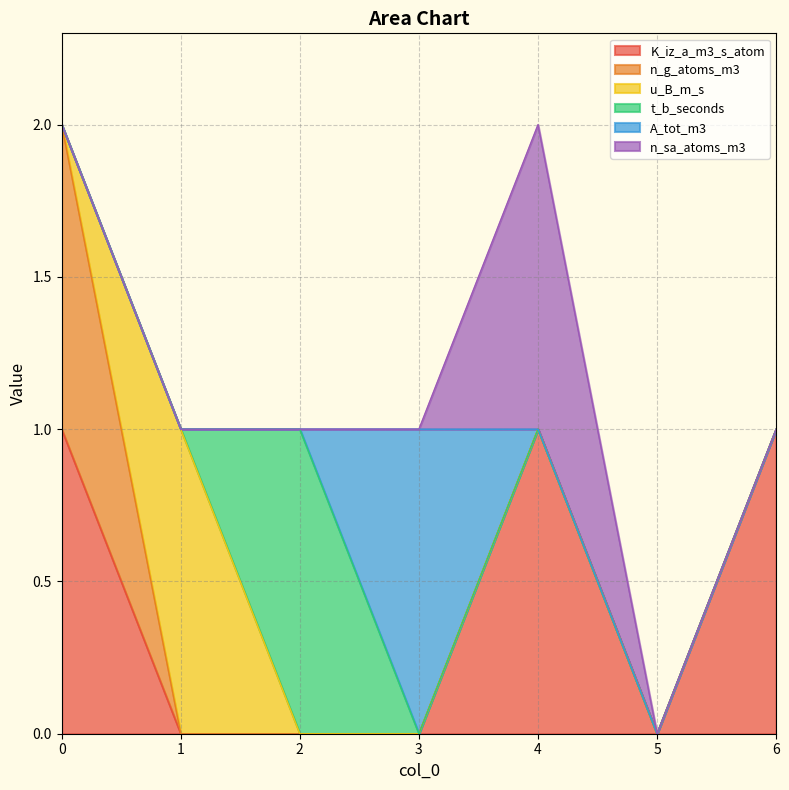

Reading left to right, what are all the values shown in this chart?

K_iz_a_m3_s_atom: 0=1	1=0	2=0	3=0	4=1	5=0	6=1
n_g_atoms_m3: 0=1	1=0	2=0	3=0	4=0	5=0	6=0
u_B_m_s: 0=0	1=1	2=0	3=0	4=0	5=0	6=0
t_b_seconds: 0=0	1=0	2=1	3=0	4=0	5=0	6=0
A_tot_m3: 0=0	1=0	2=0	3=1	4=0	5=0	6=0
n_sa_atoms_m3: 0=0	1=0	2=0	3=0	4=1	5=0	6=0